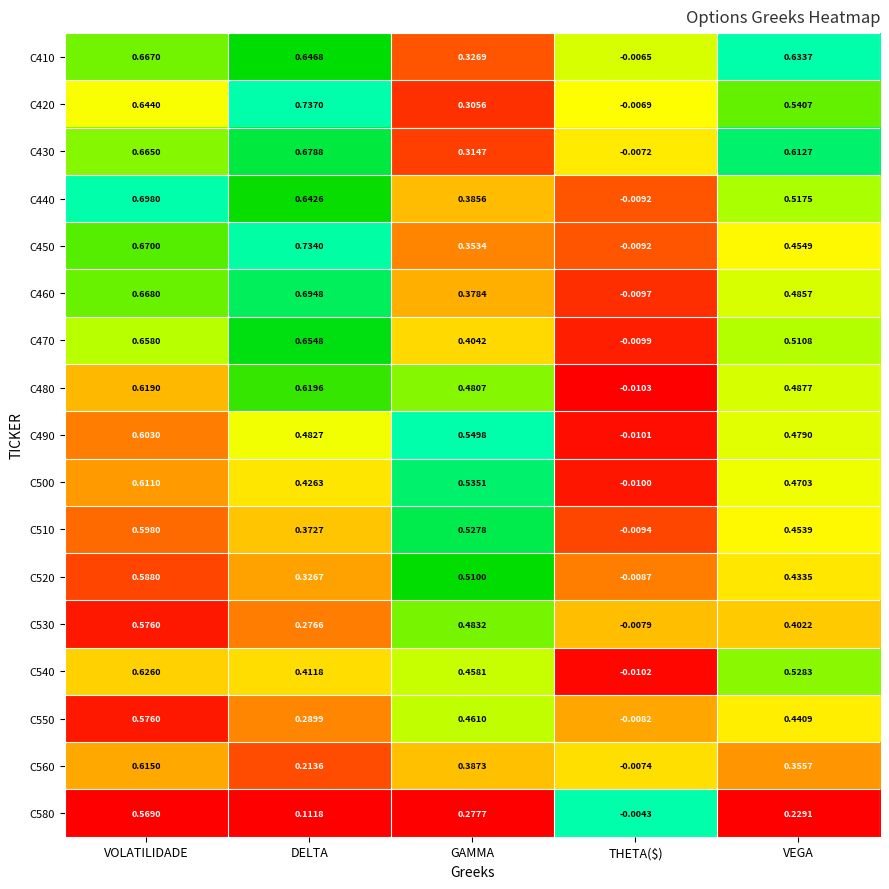

List the labels in order of C470 value, largest first.

VOLATILIDADE, DELTA, VEGA, GAMMA, THETA($)